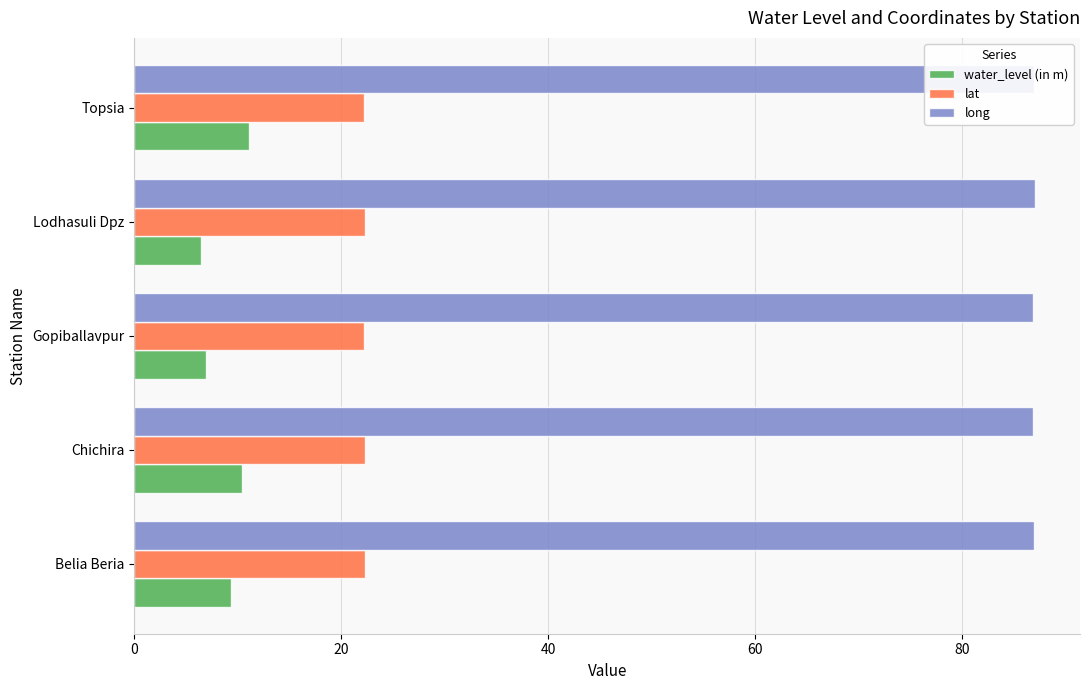

What is the sum of the water_level (in m) values at Belia Beria and Lodhasuli Dpz?

15.7